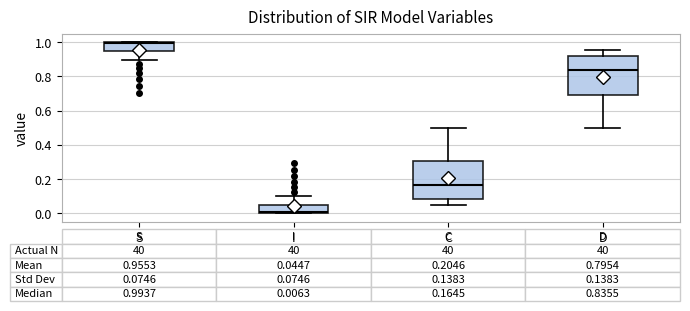

Which box's median line is the lowest?

I